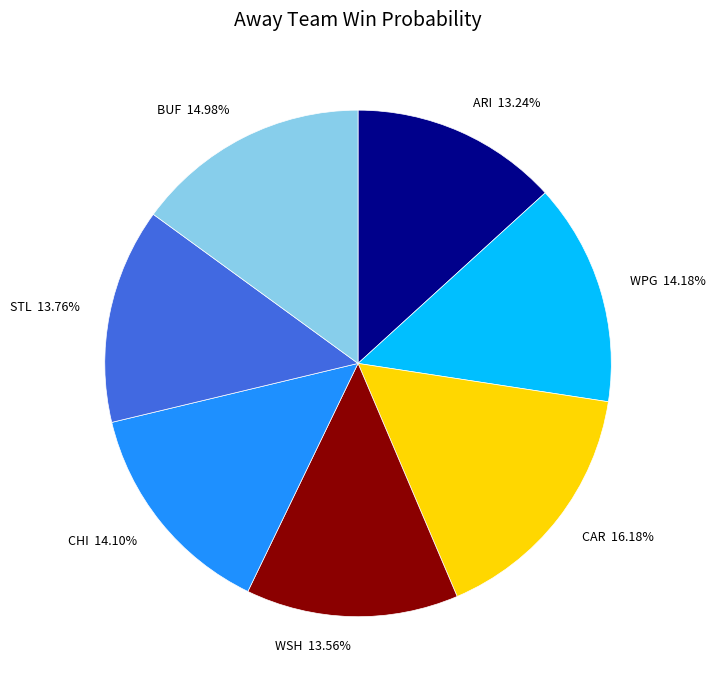

Is CAR the majority of the pie?

No